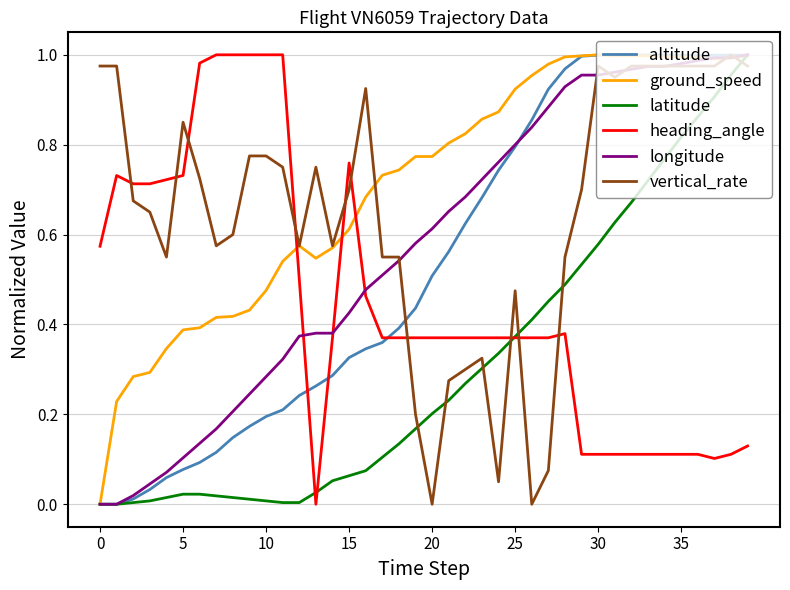

How many lines are shown in the chart?

6